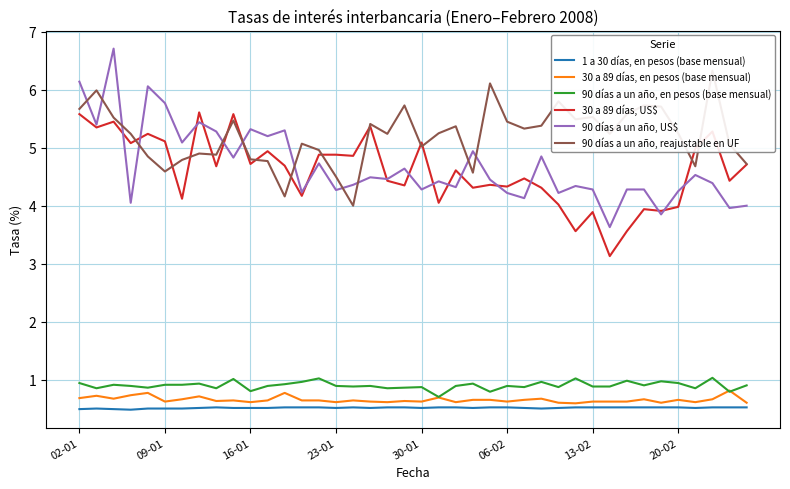

What are all the series names shown in the legend?

1 a 30 días, en pesos (base mensual), 30 a 89 días, en pesos (base mensual), 90 días a un año, en pesos (base mensual), 30 a 89 días, US$, 90 días a un año, US$, 90 días a un año, reajustable en UF